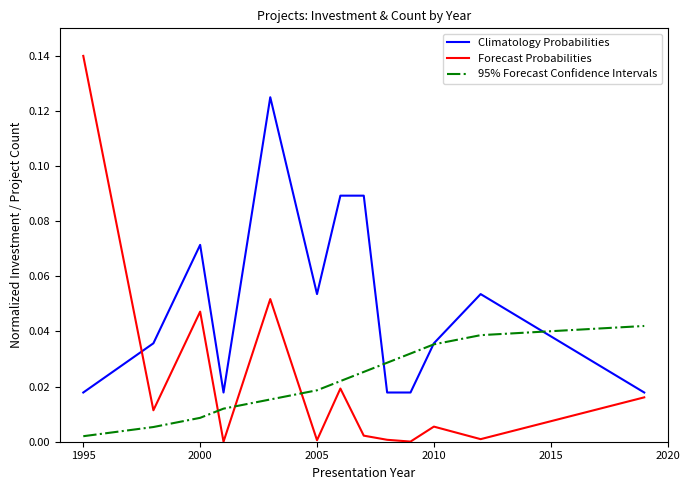

Which series has the largest total across all categories?

Climatology Probabilities